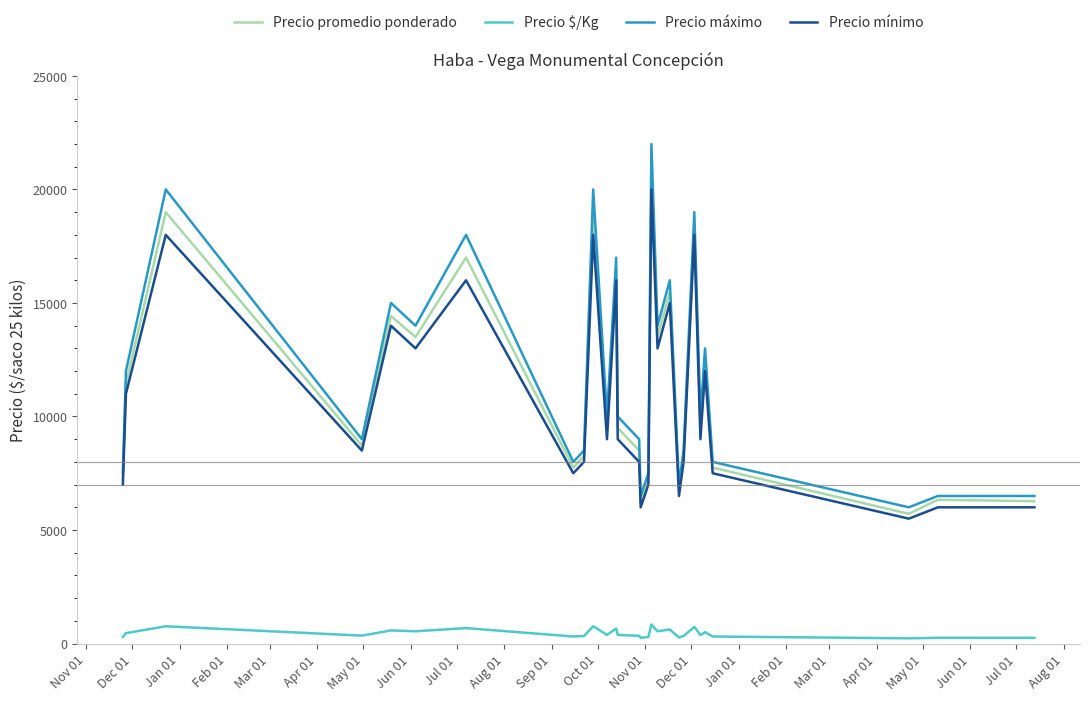

What are all the series names shown in the legend?

Precio promedio ponderado, Precio $/Kg, Precio máximo, Precio mínimo